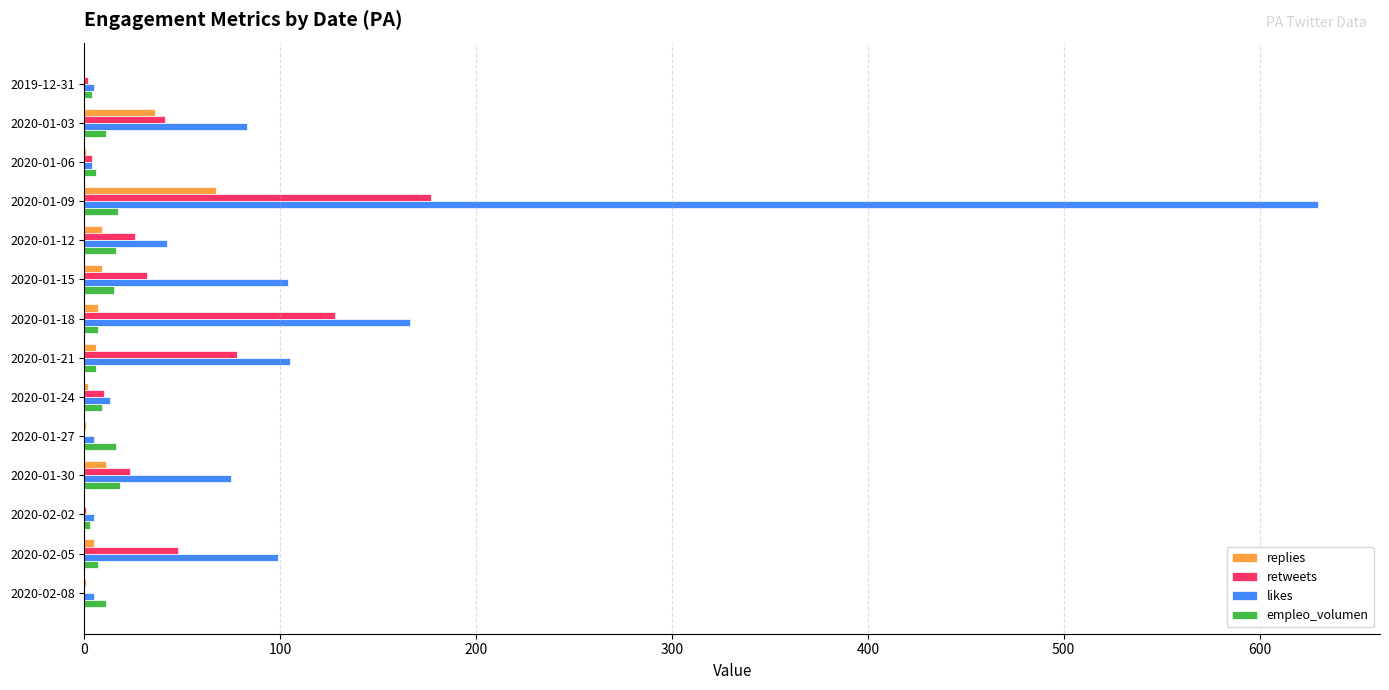

Where is likes nearest to the value 317?

2020-01-18